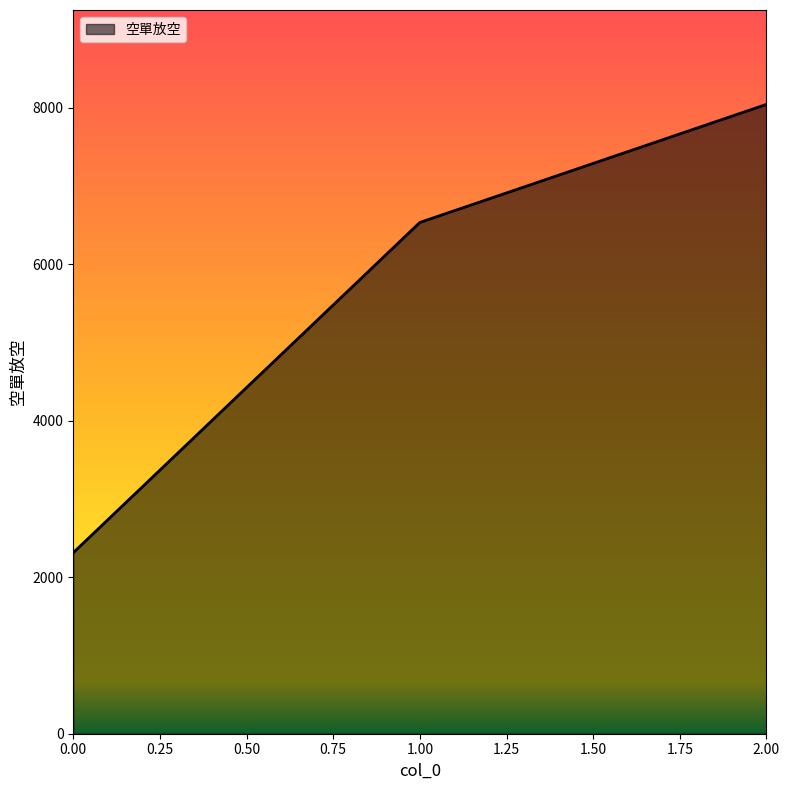

What is the minimum value shown in the chart?

2313